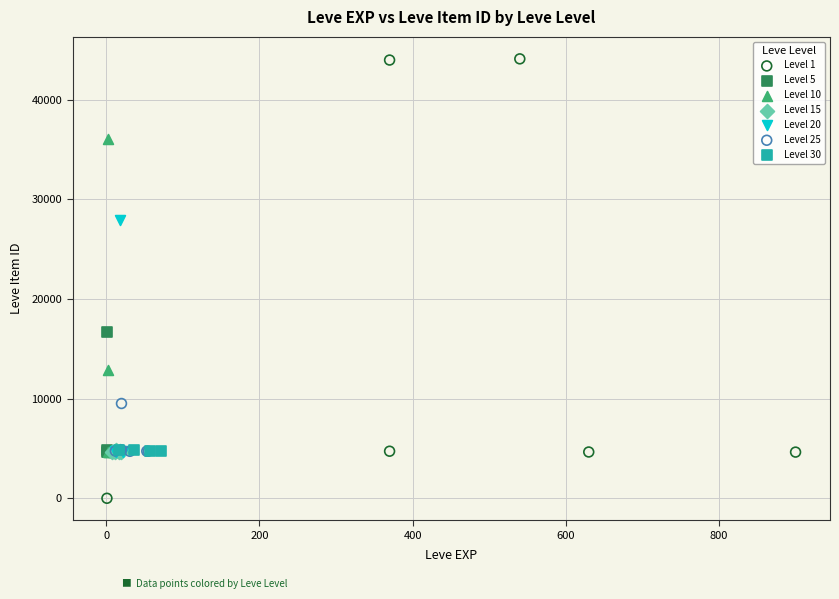

Which series contains the lowest Y value?

Level 1